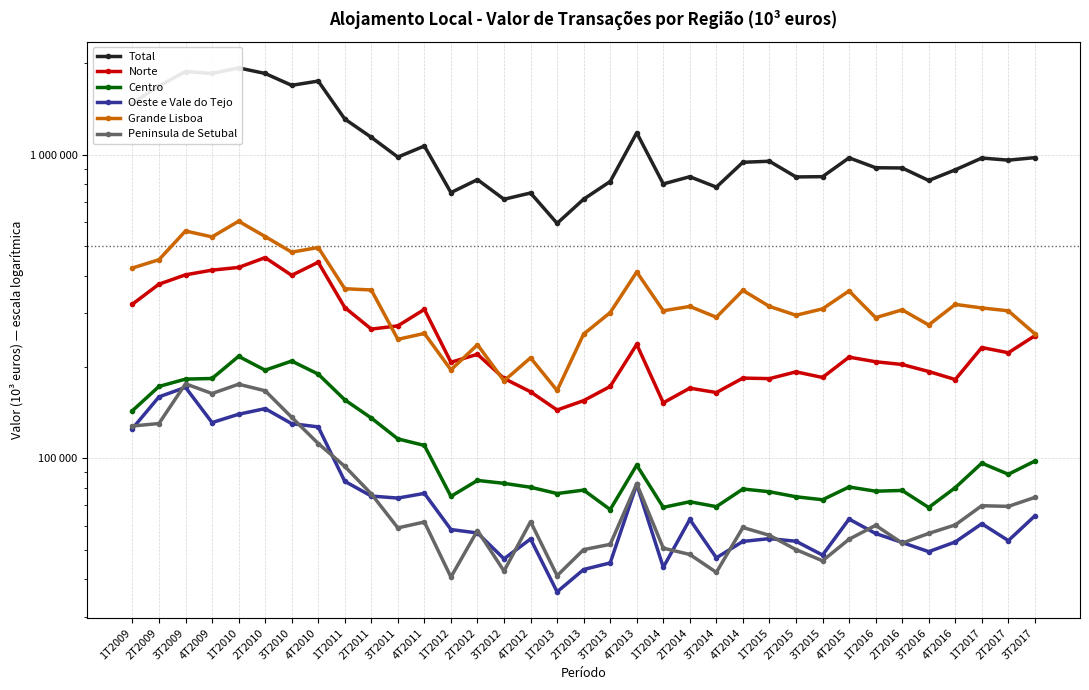

Where is the first local maximum for Norte?

2T2010